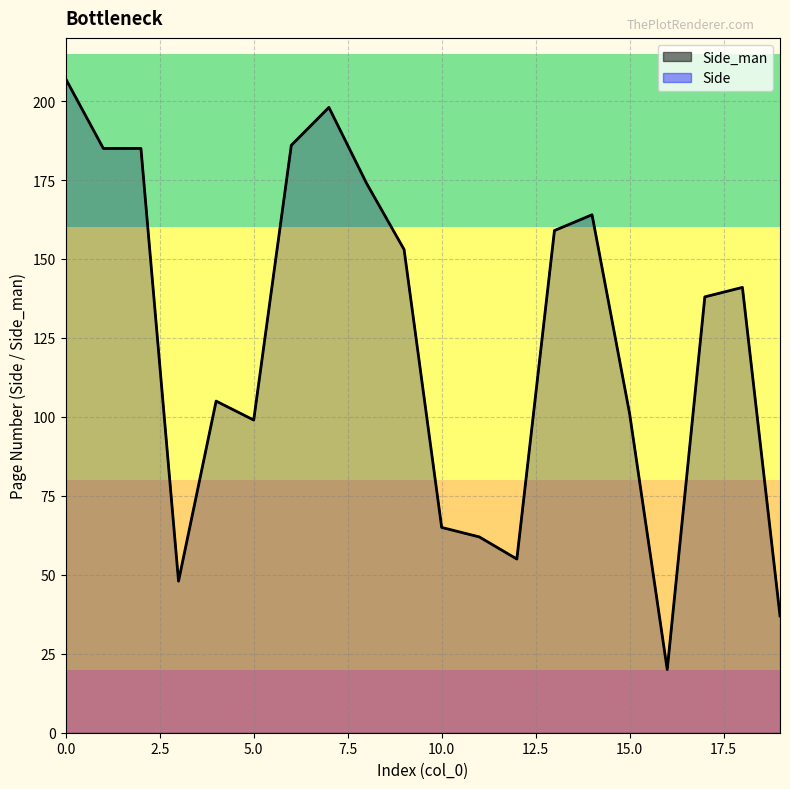

Which category has the lowest value in the Side_man series?

16